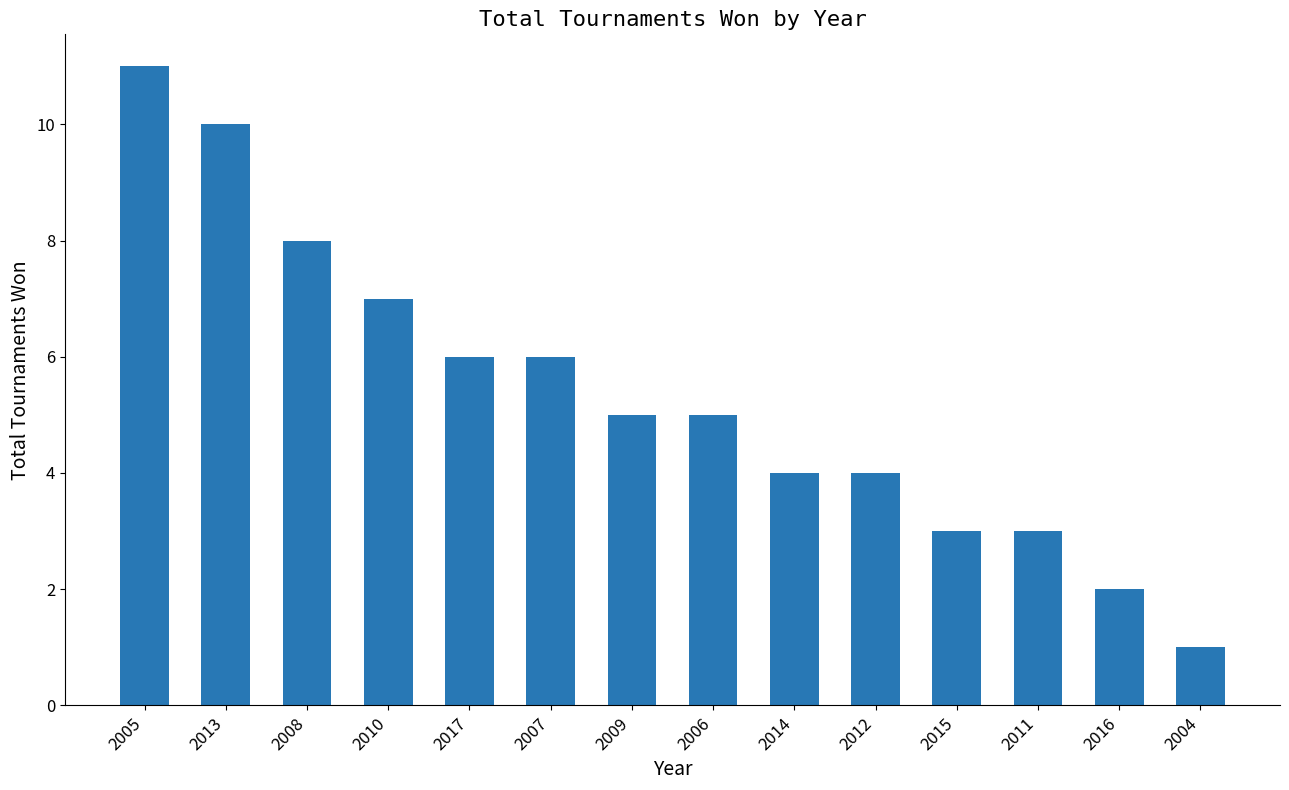

Reading right to left, transcribe all the data shown in this chart.

1	2	3	3	4	4	5	5	6	6	7	8	10	11